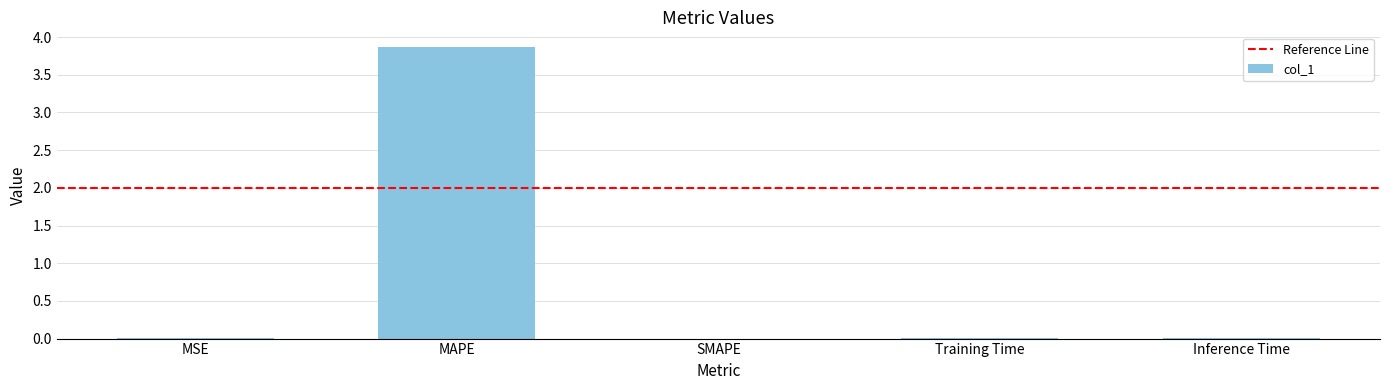

What is the greatest value displayed?

3.9